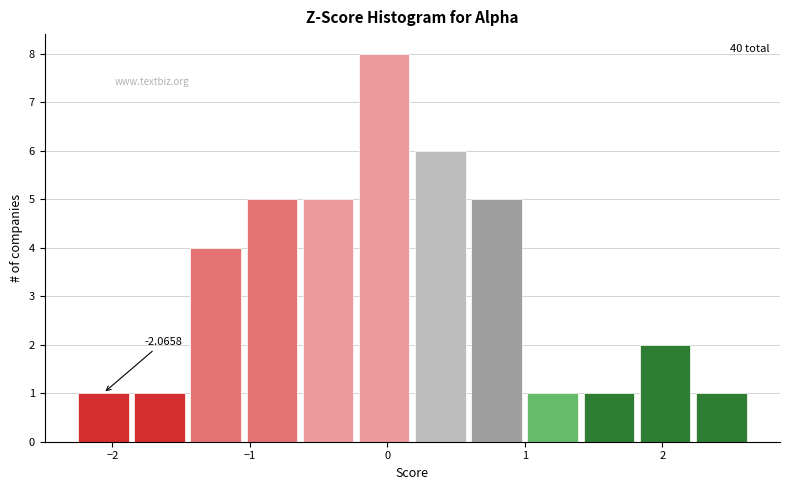

Which range on the x-axis has the tallest bar?

-0.2 to 0.2